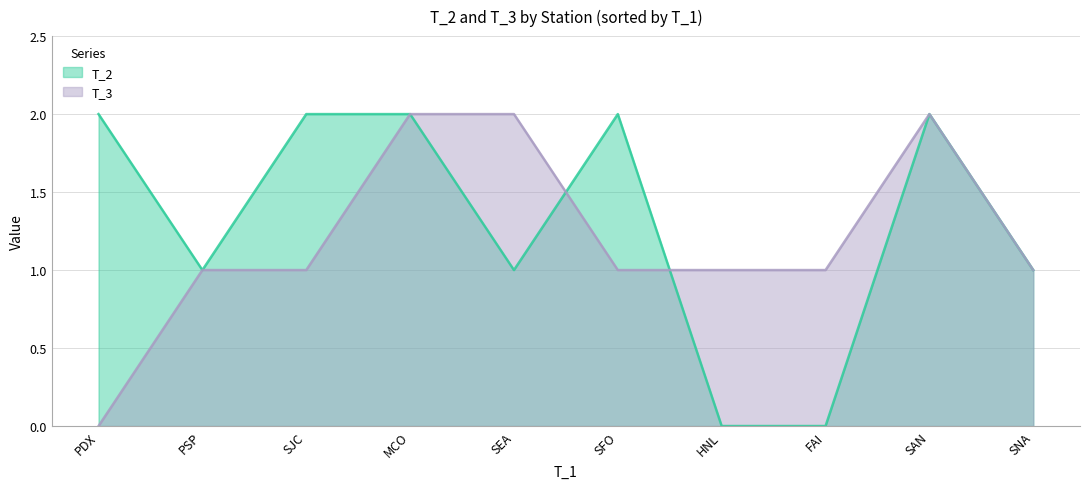

What is the maximum value for T_3?

2